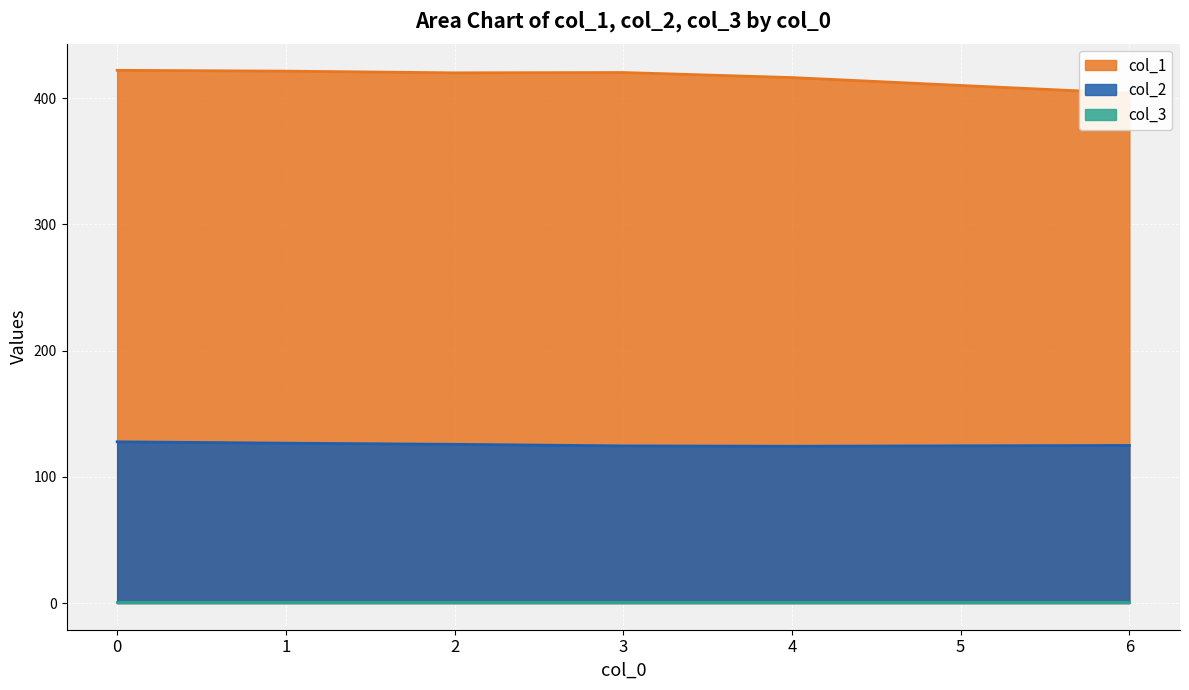

The value of col_2 at 2 is 125.8. True or false?

True